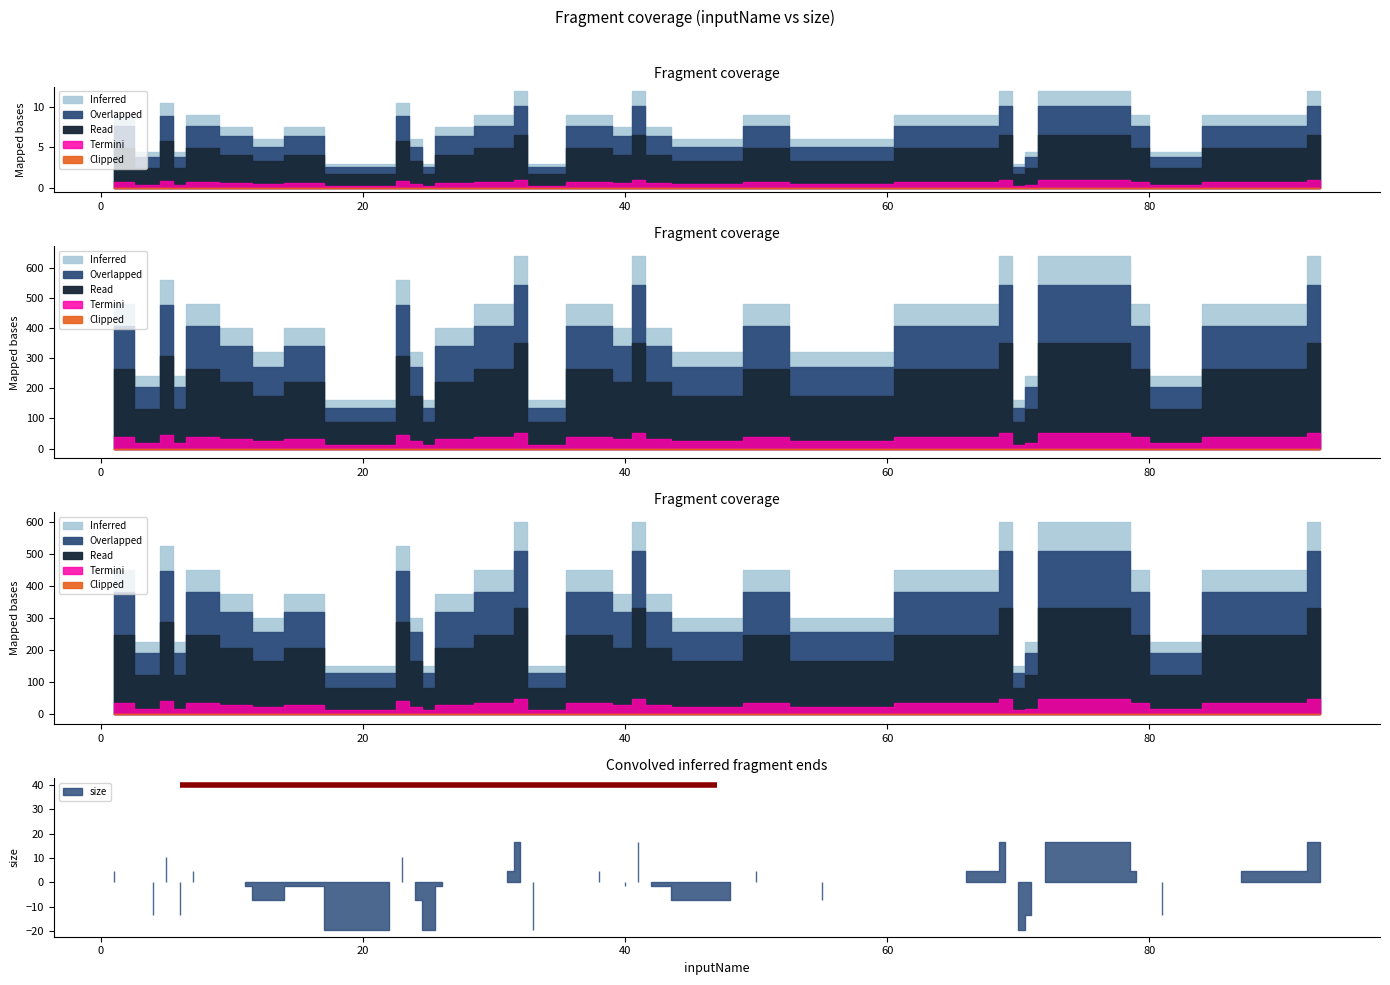

How many values are below 6?

20